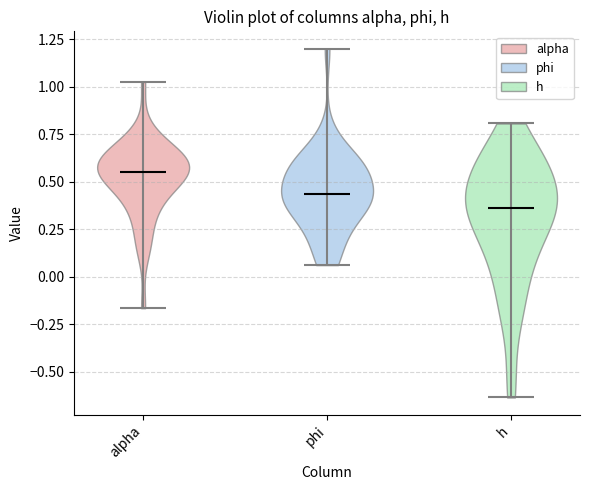

What is the lowest point the violin for alpha reaches on the y-axis? The values are not printed on the chart, so give them approximately, as read against the axis.

-0.15